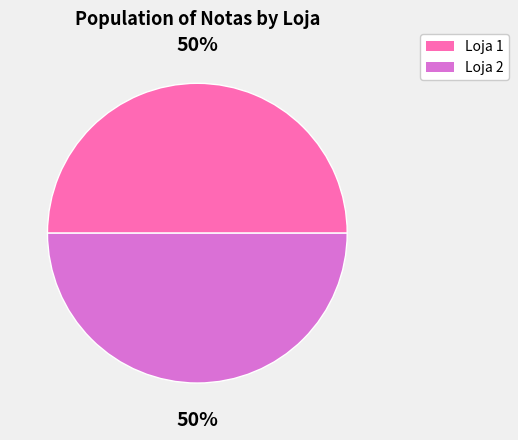

What is the ratio of the value at Loja 2 to the value at Loja 1?

1.0